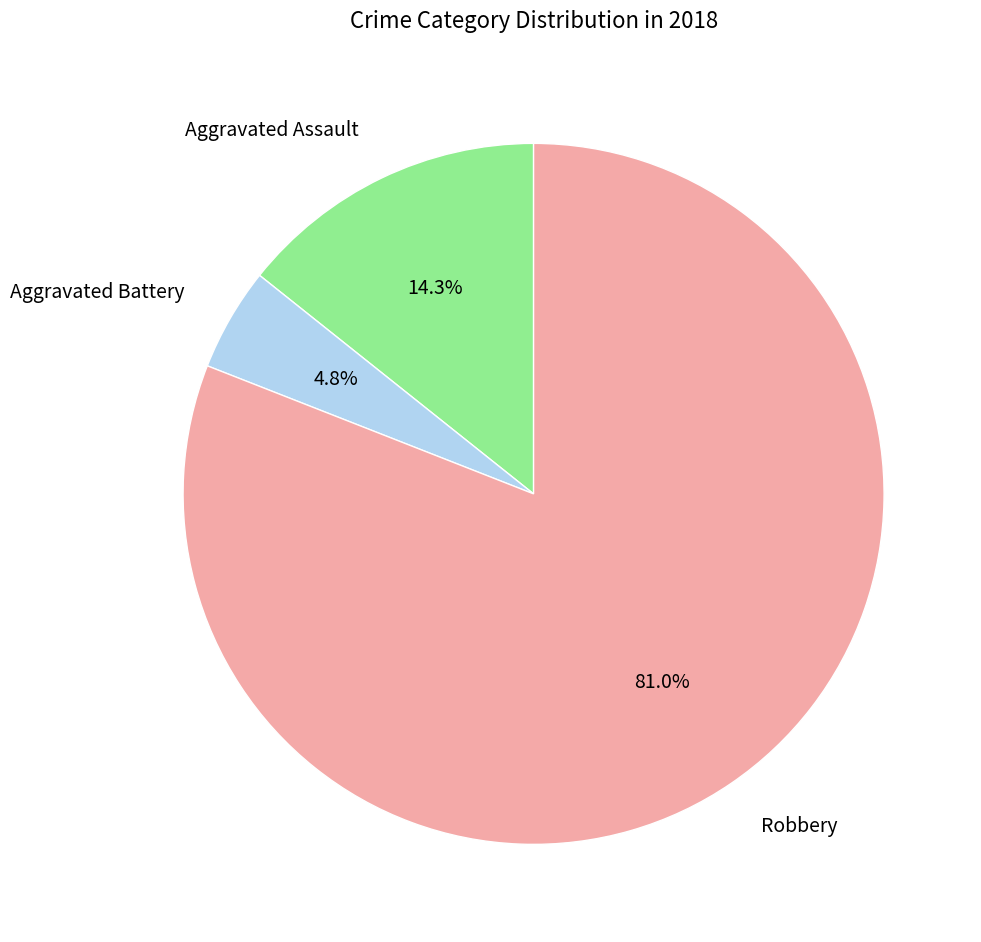

Is there a majority slice in this chart?

Yes